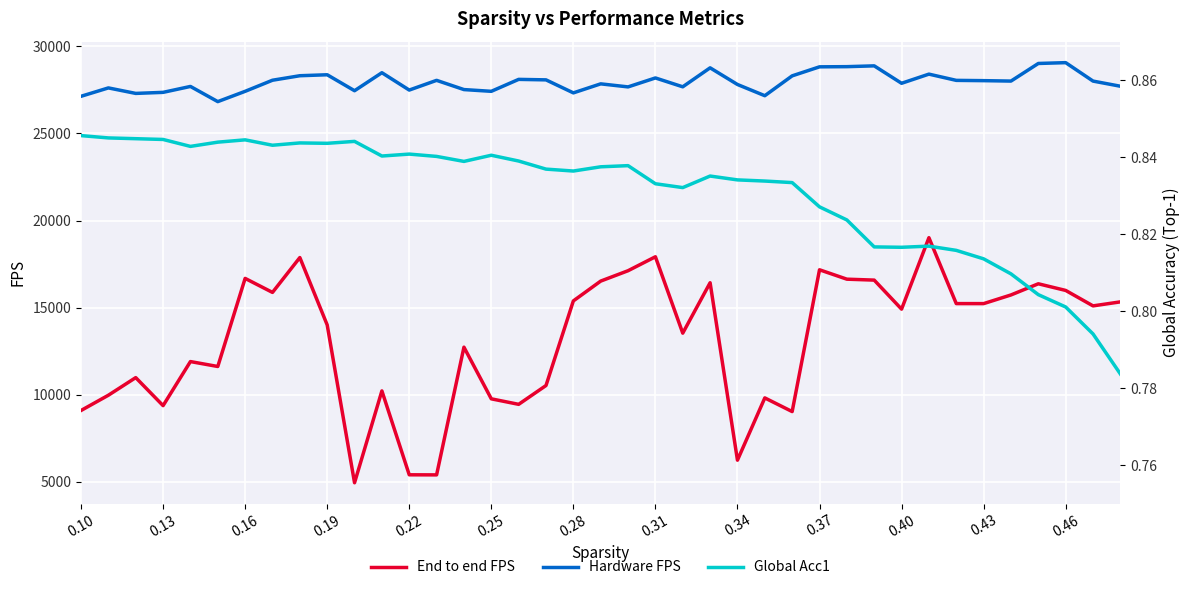

What is the minimum value for Hardware FPS?

26830.8